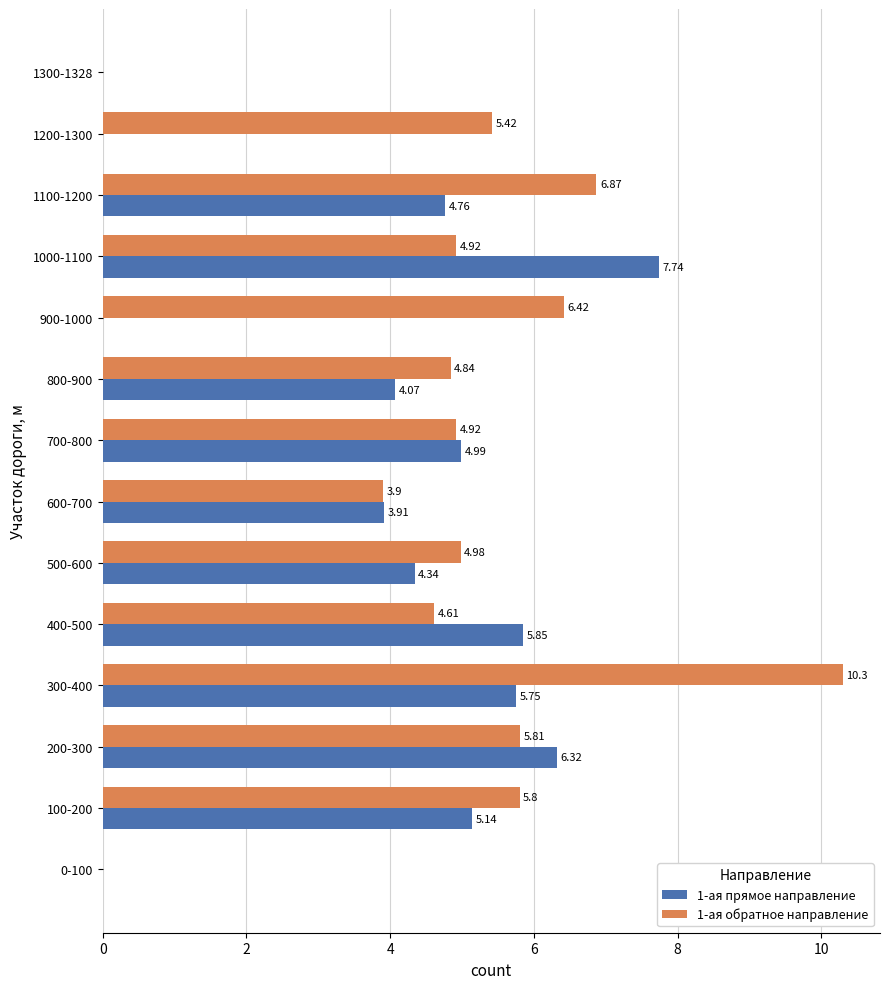

What is the sum of all 1-ая обратное направление values?

68.8